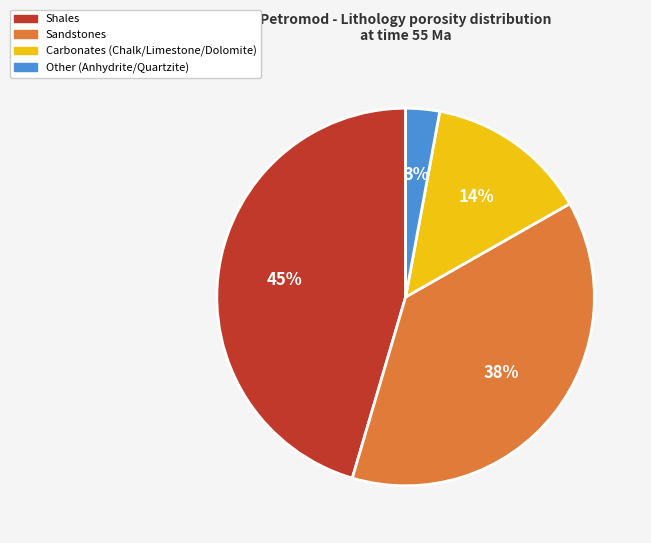

Is there any slice that represents more than half of the pie?

No